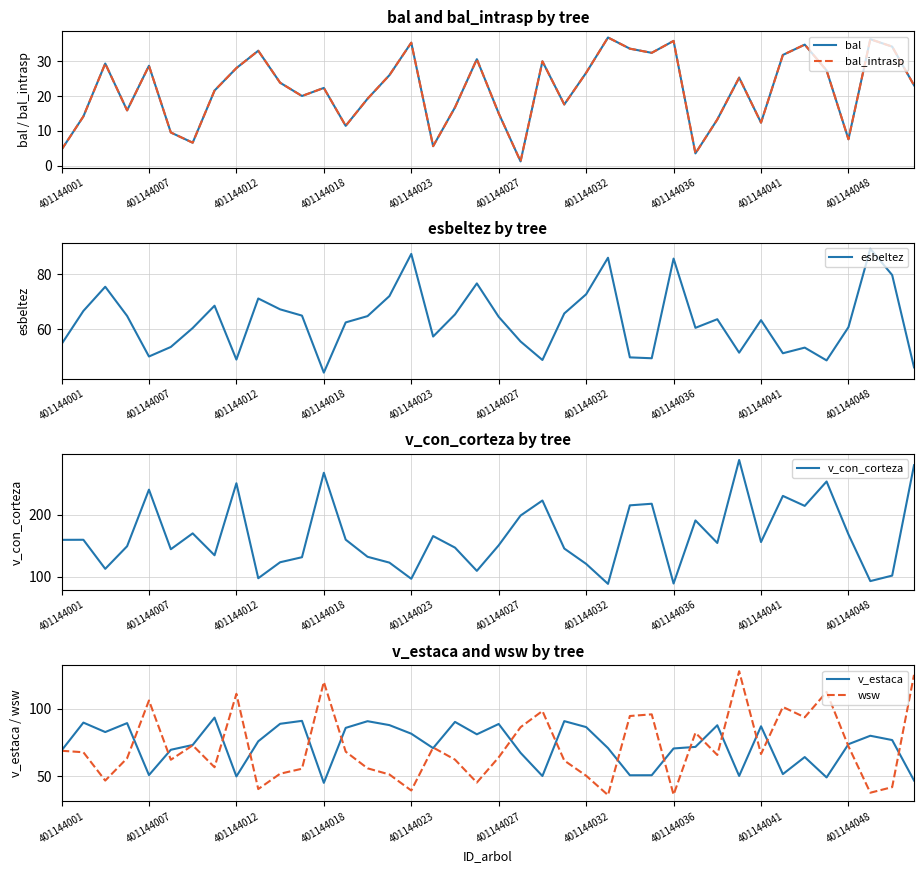

True or false: esbeltez and bal_intrasp intersect in this chart.

False